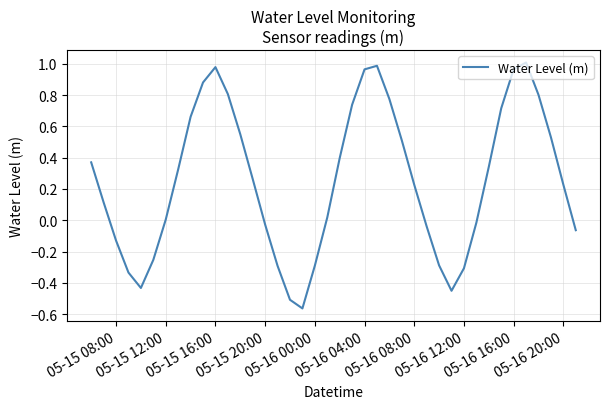

What is the difference between the maximum and minimum values?

1.6